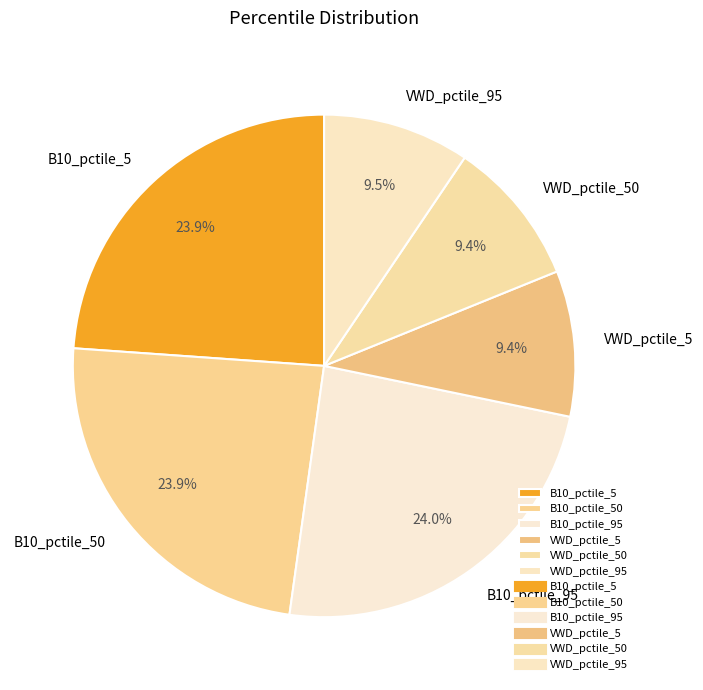

Does VWD_pctile_95 account for over 50% of the chart?

No